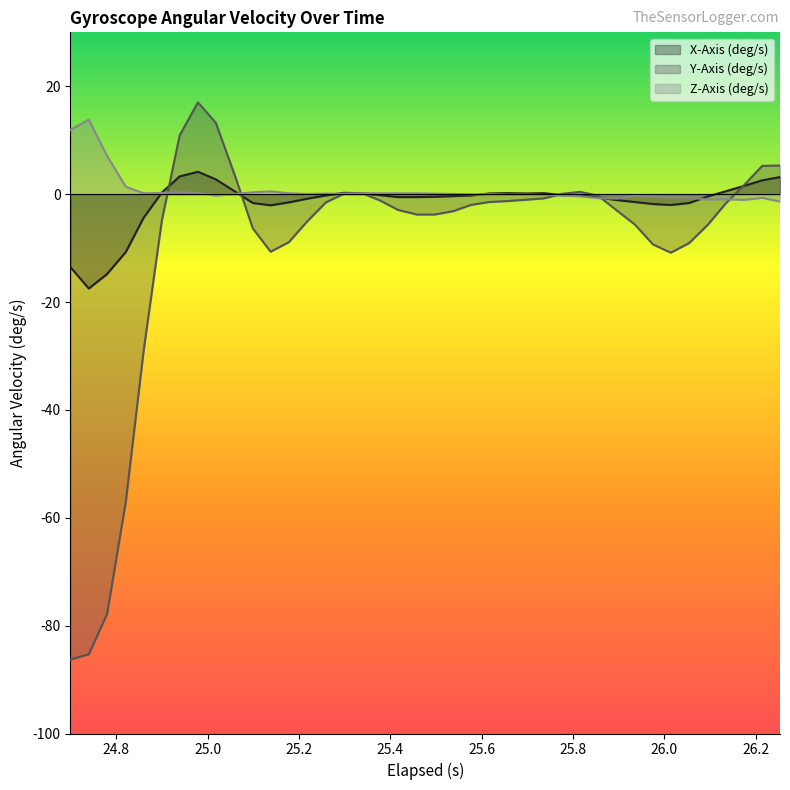

How many values in Z-Axis (deg/s) are below zero?

19